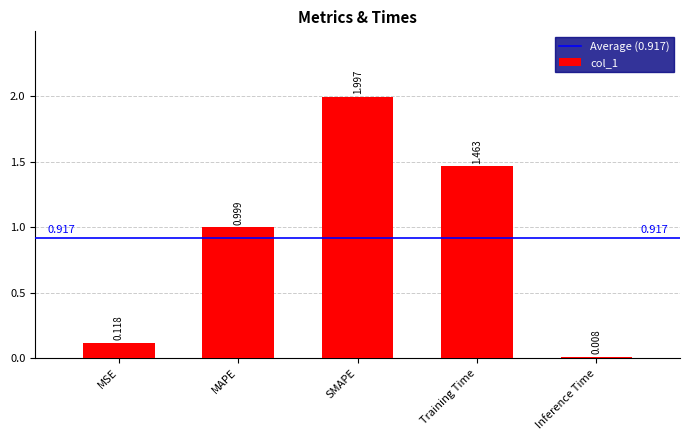

What is the greatest value displayed?

2.0